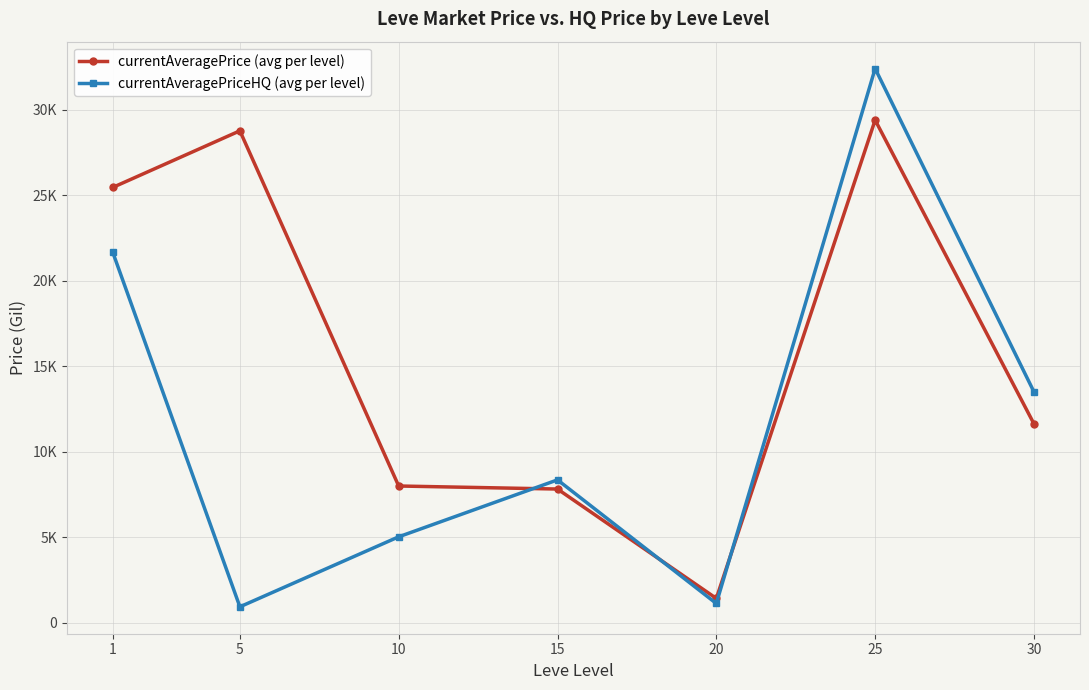

Does the chart have visible grid lines?

Yes